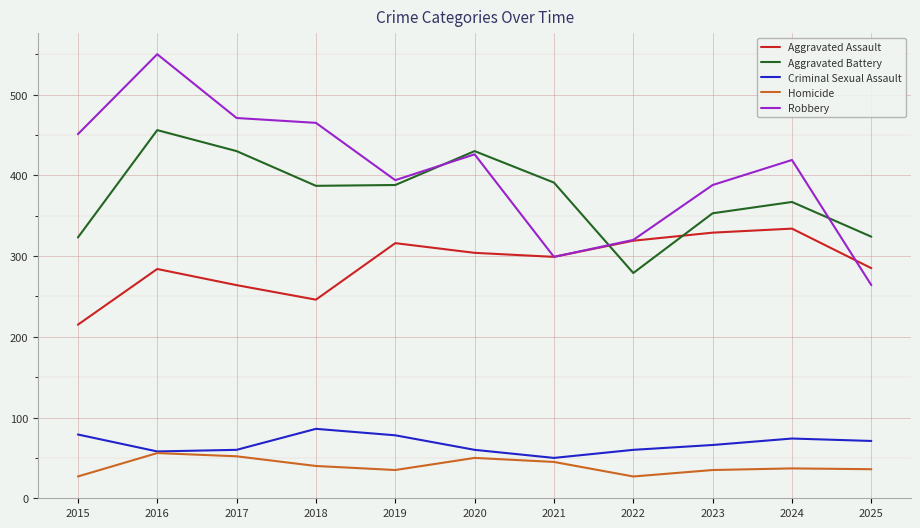

At how many categories does at least one series exceed 408?

6